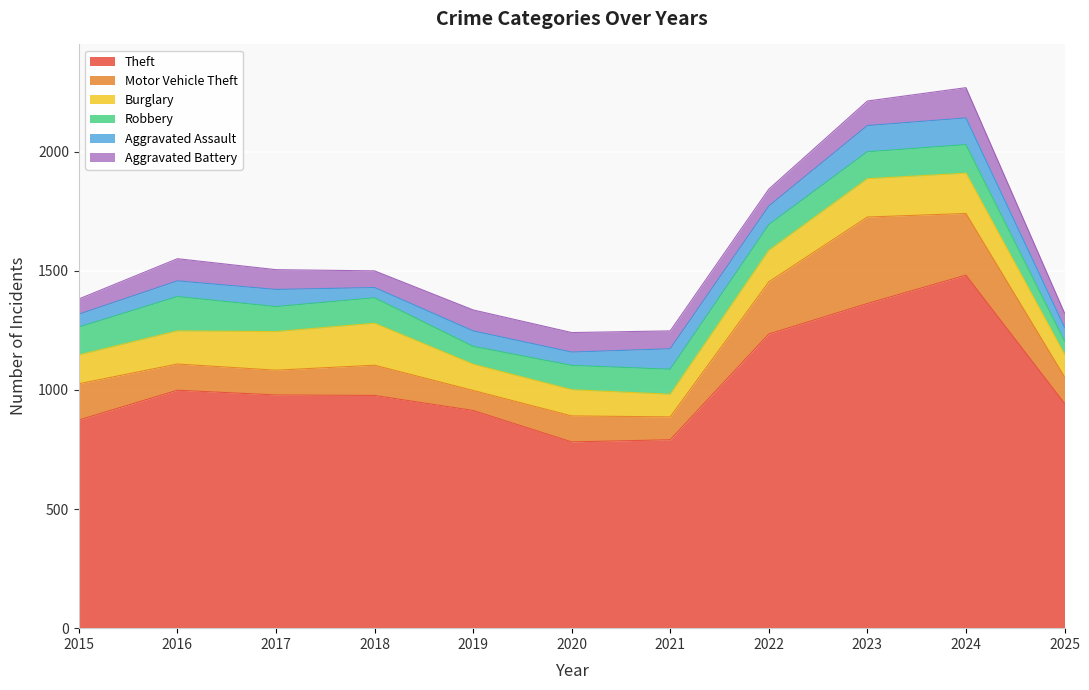

What is the sum of the Robbery values at 2015 and 2018?

224